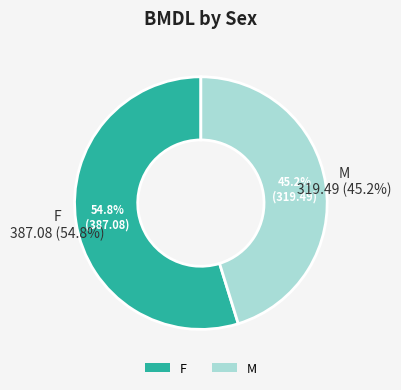

Rank the series at 6 from lowest to highest value.

M, F